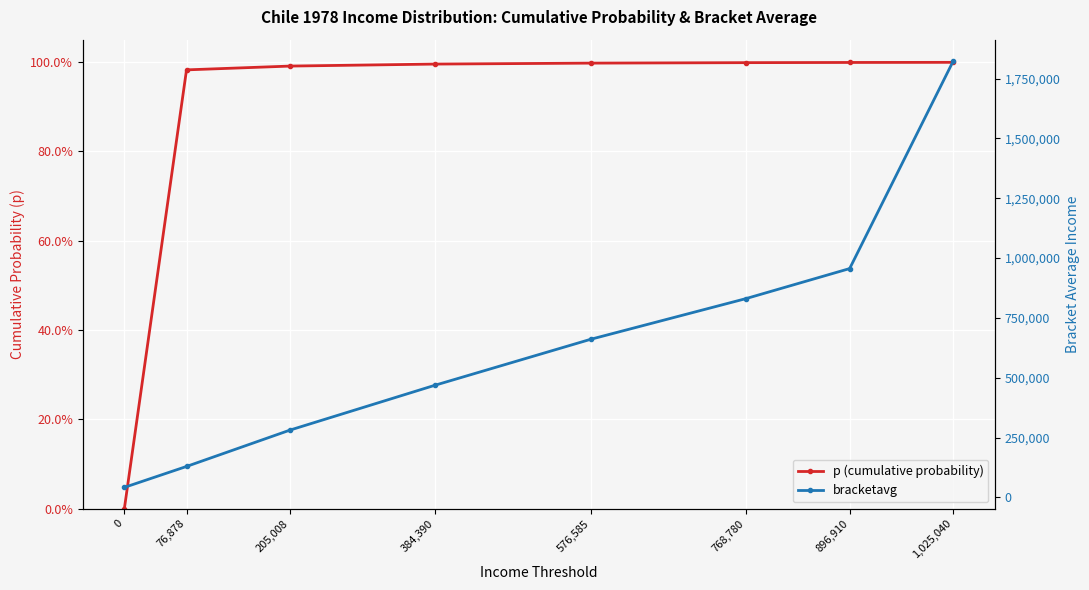

What is the label of the 5th point from the left?

576,585